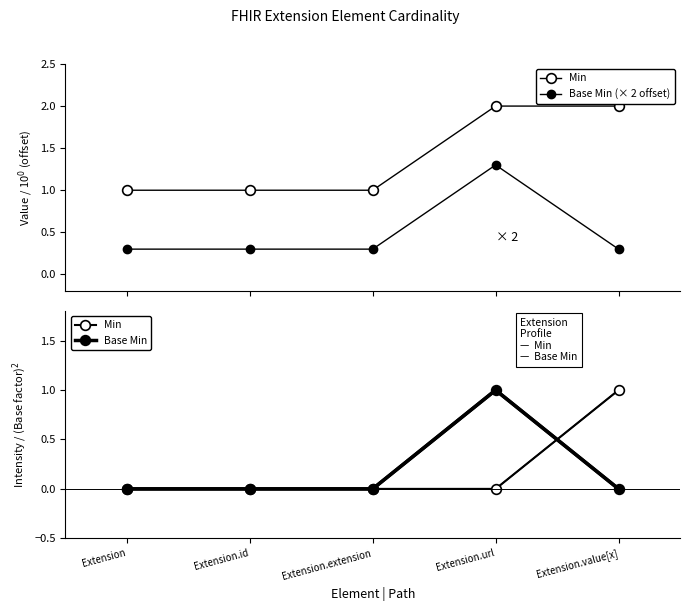

How many intersections are there between Min and Base Min?

1